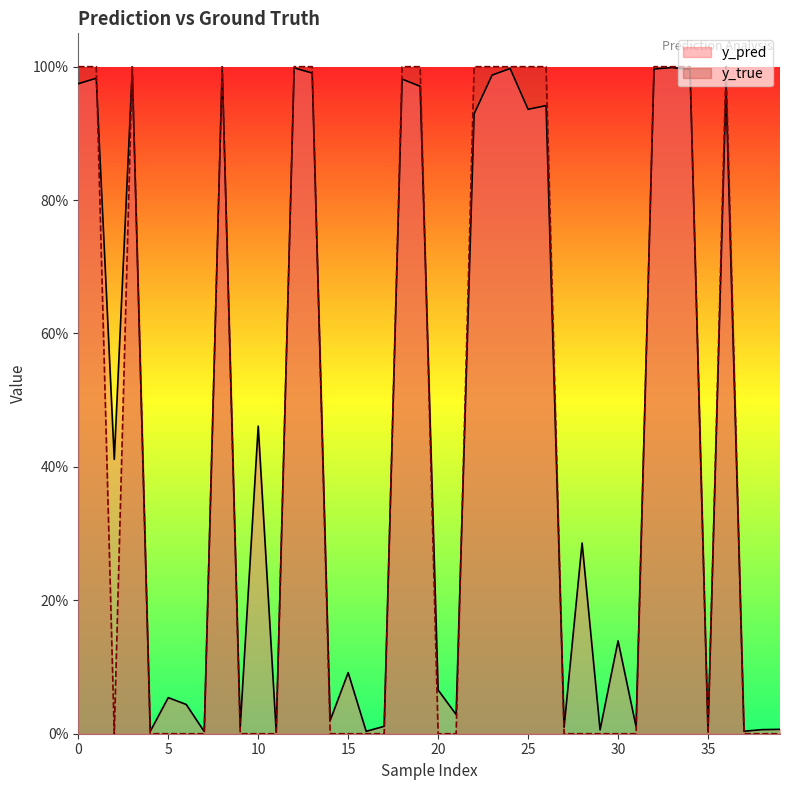

Does the chart have visible grid lines?

No